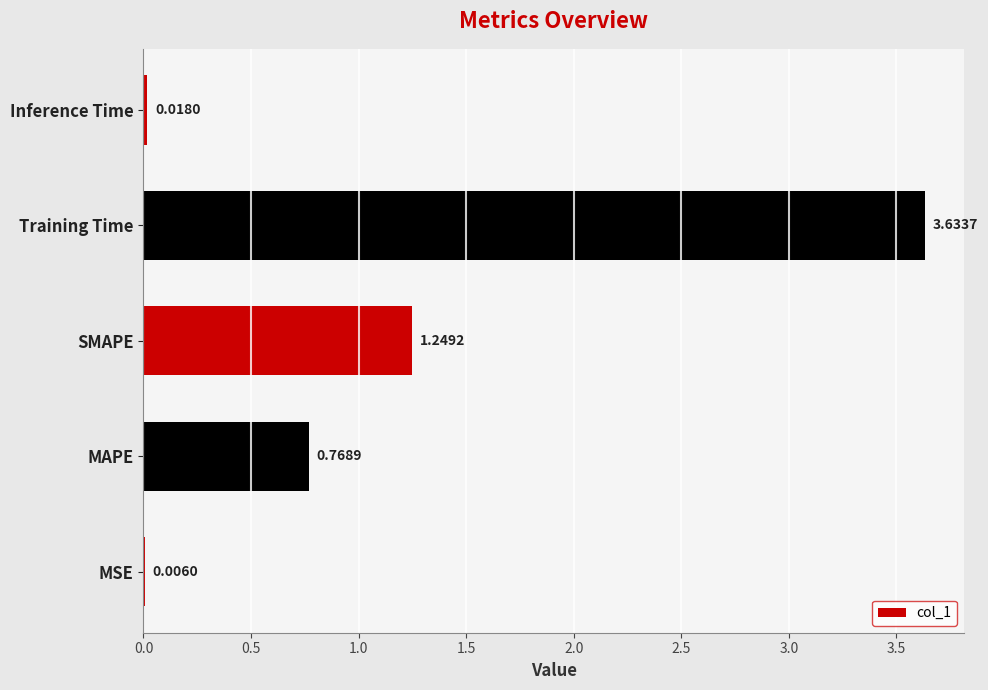

What is the ratio of the value at MAPE to the value at SMAPE?

0.6